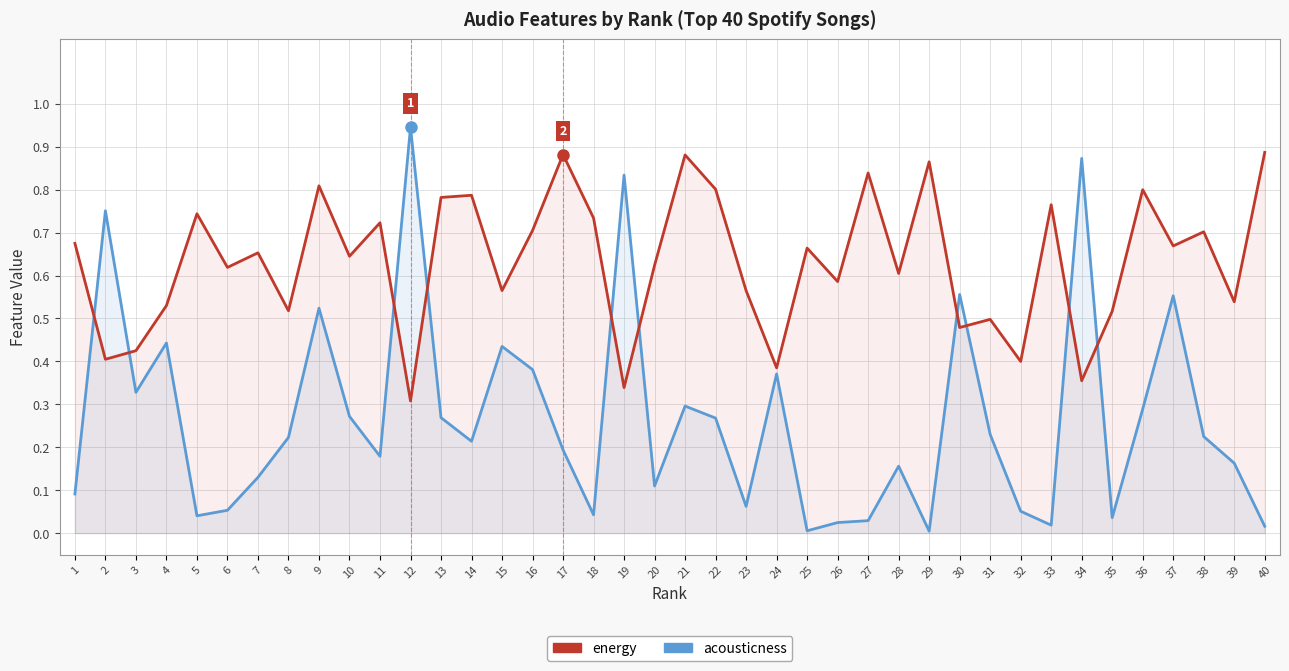

Which has a higher value, 21 or 37?

21